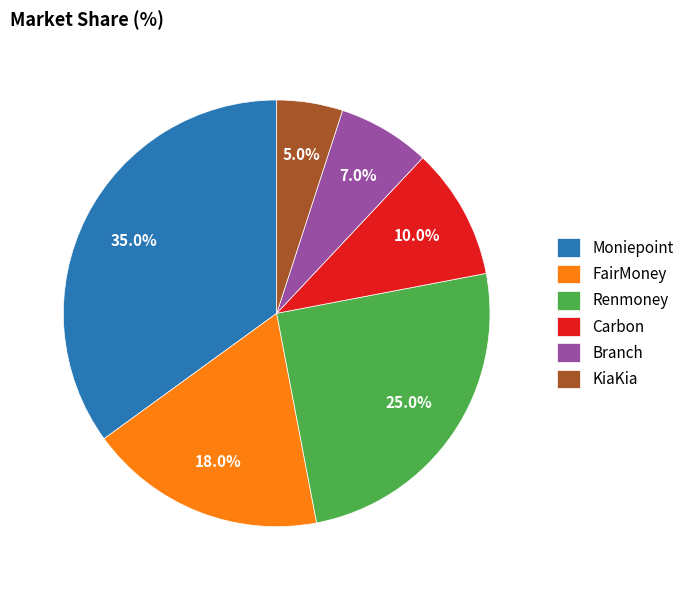

Is it true that KiaKia is 15% of the pie?

False